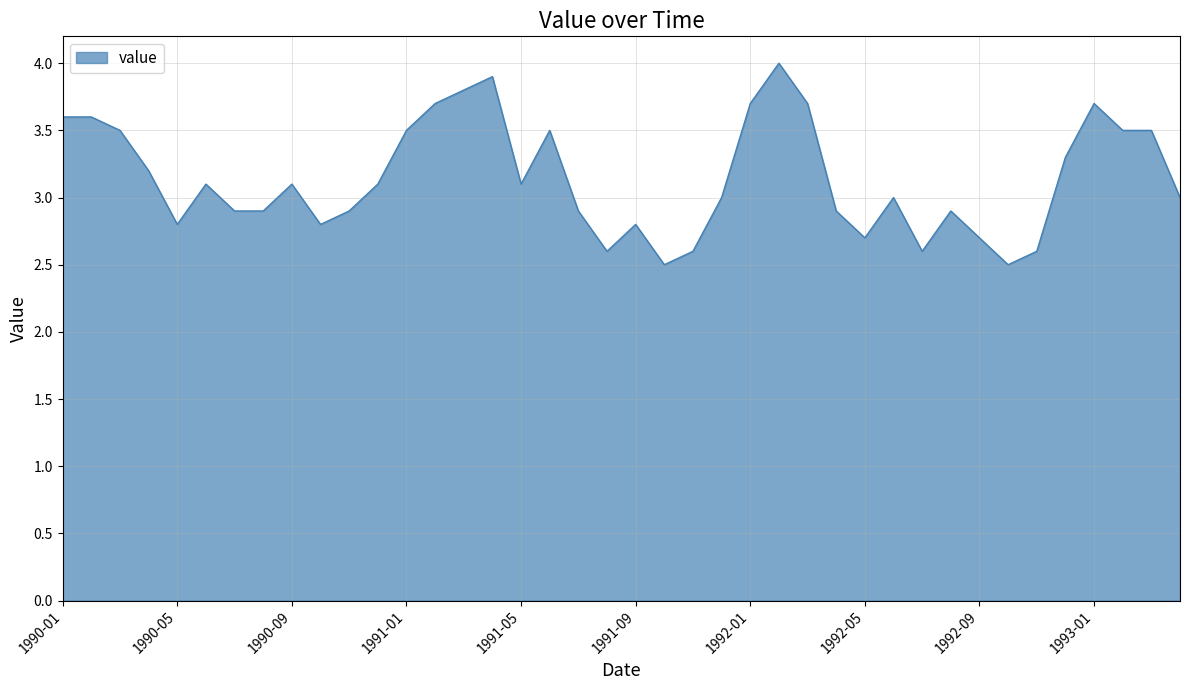

What is the maximum value shown in the chart?

4.0